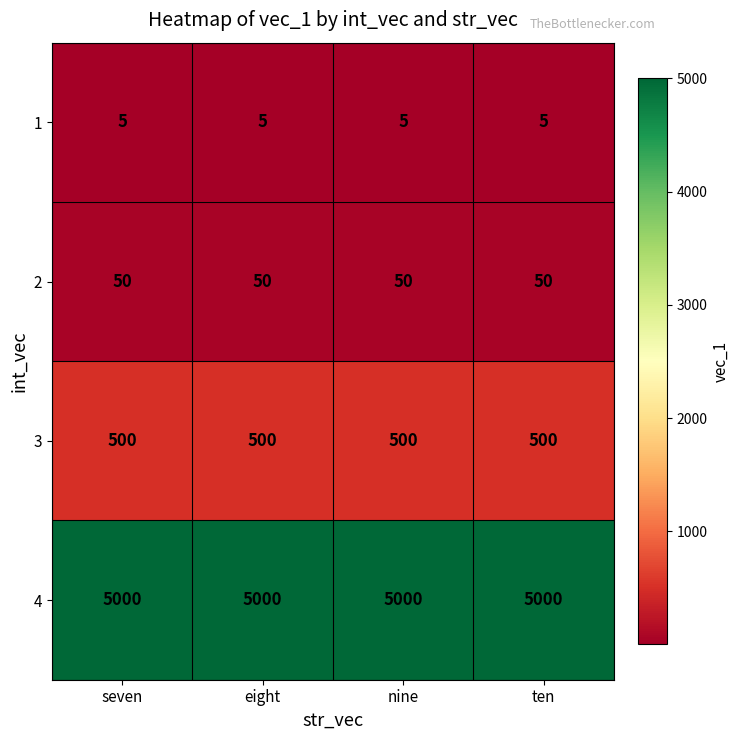

What is the average value of the 1 series?

5